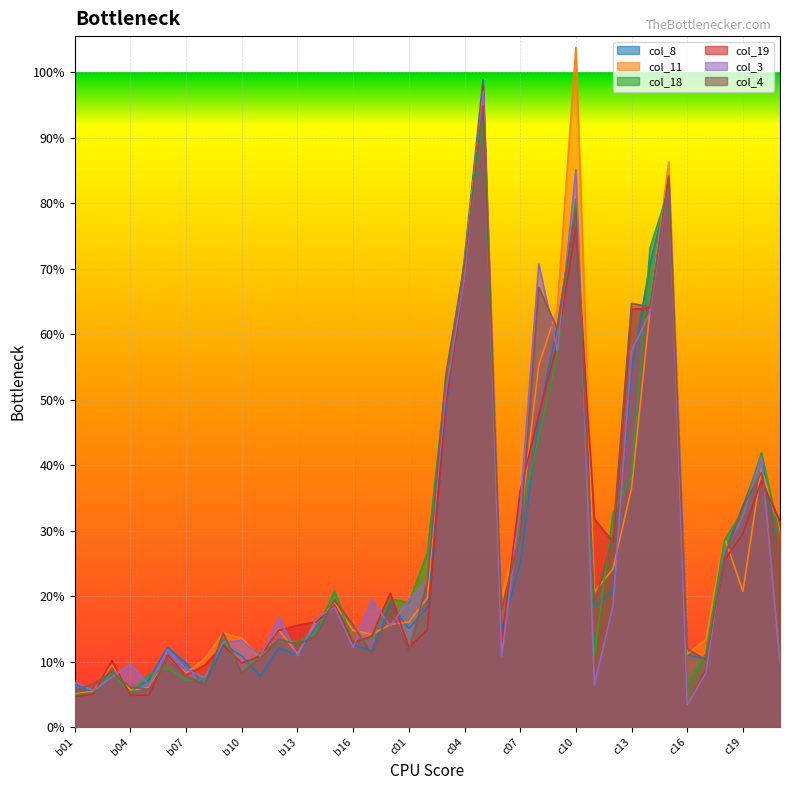

Which has a higher value, c01 or c17?

c01